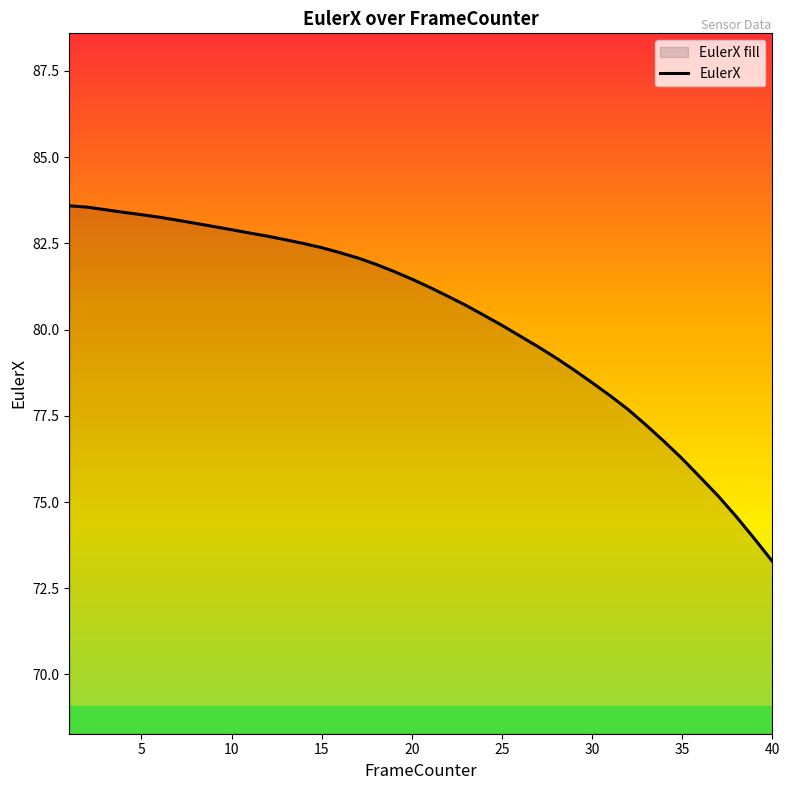

The value at 18 is 135.8. True or false?

False